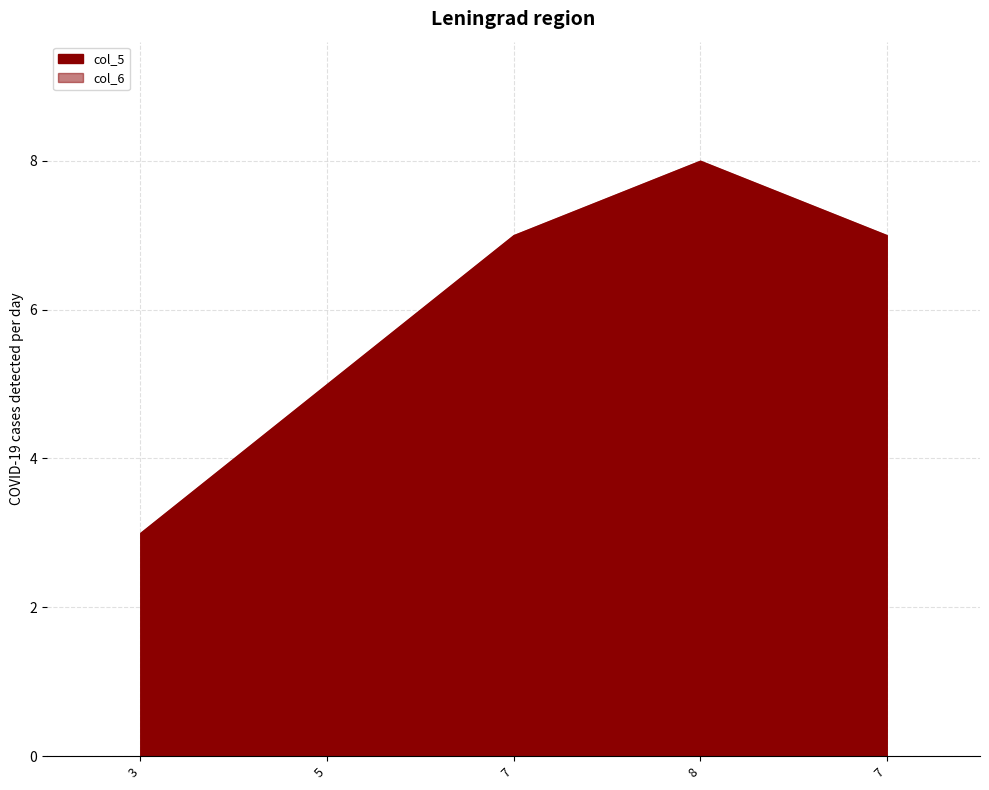

True or false: col_6 has a value of 1 at 3.

False